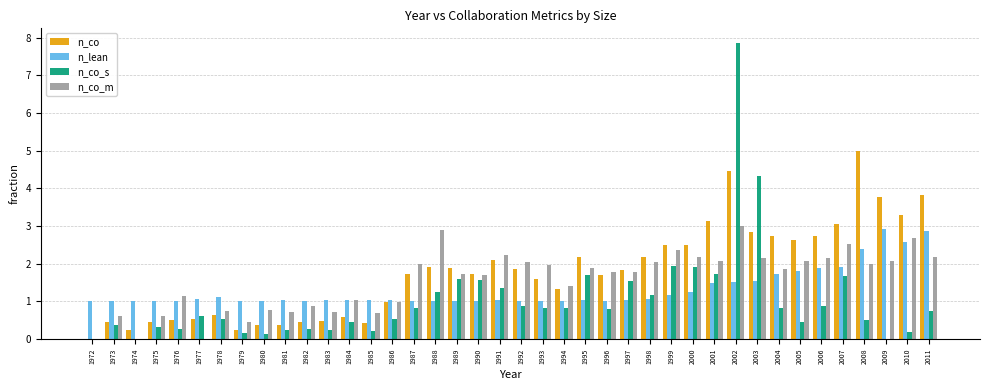

Which series has the largest total across all categories?

n_co